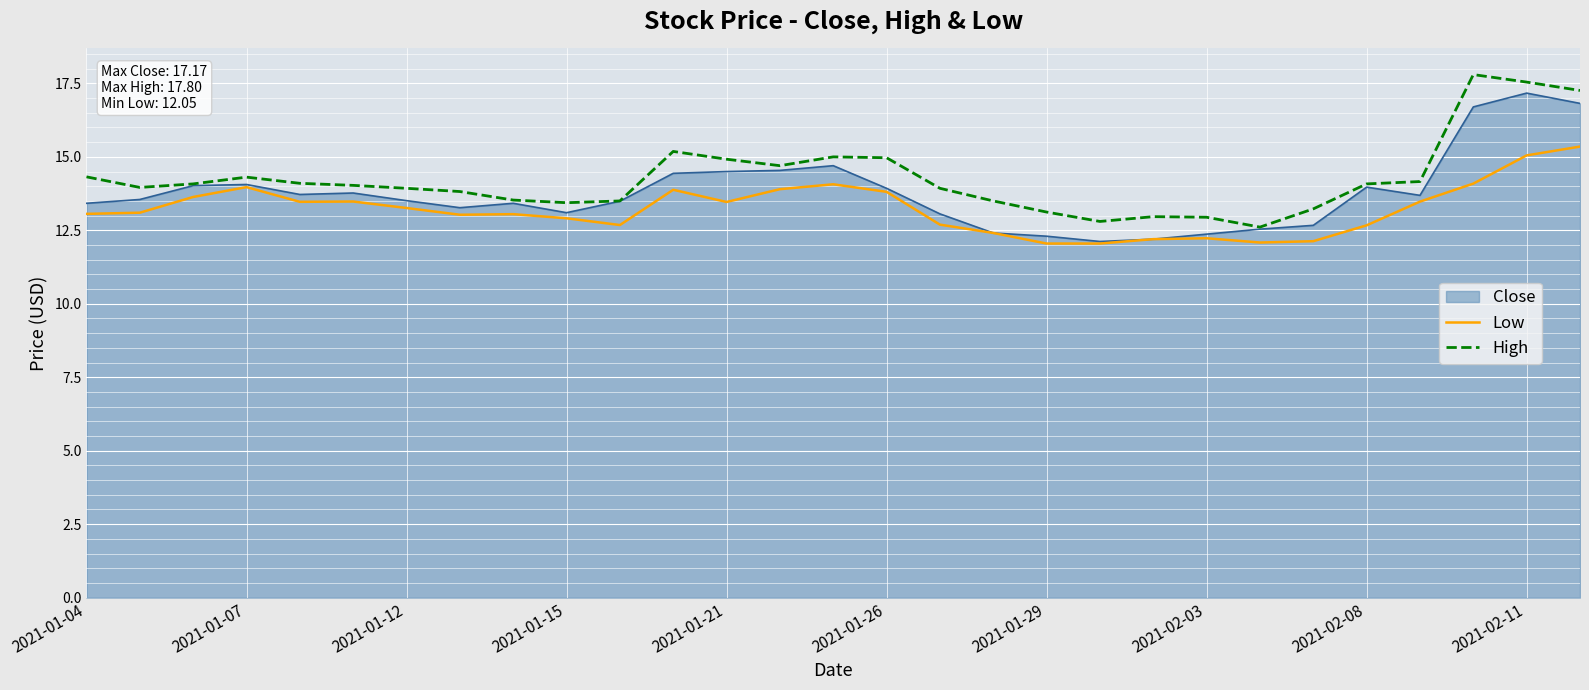

What is the total value across all series at 2021-02-03?

37.5